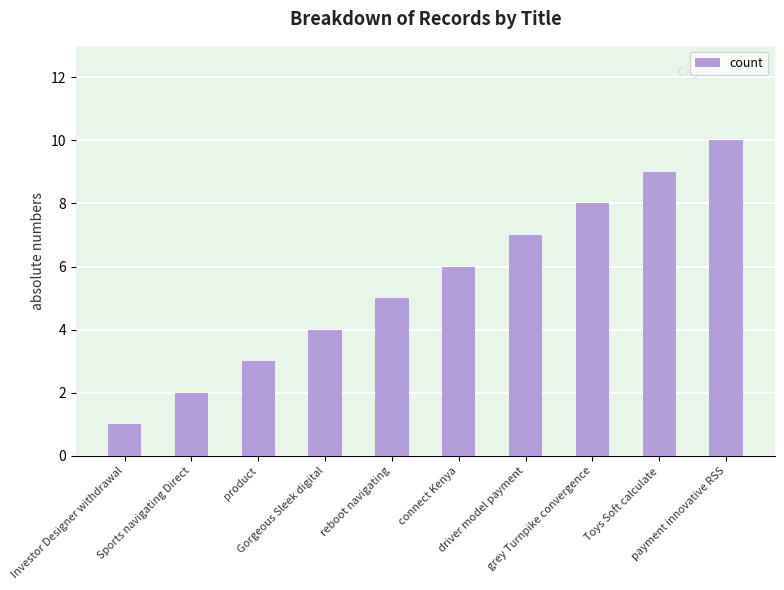

List the labels in order of value, smallest first.

Investor Designer withdrawal, Sports navigating Direct, product, Gorgeous Sleek digital, reboot navigating, connect Kenya, driver model payment, grey Turnpike convergence, Toys Soft calculate, payment innovative RSS